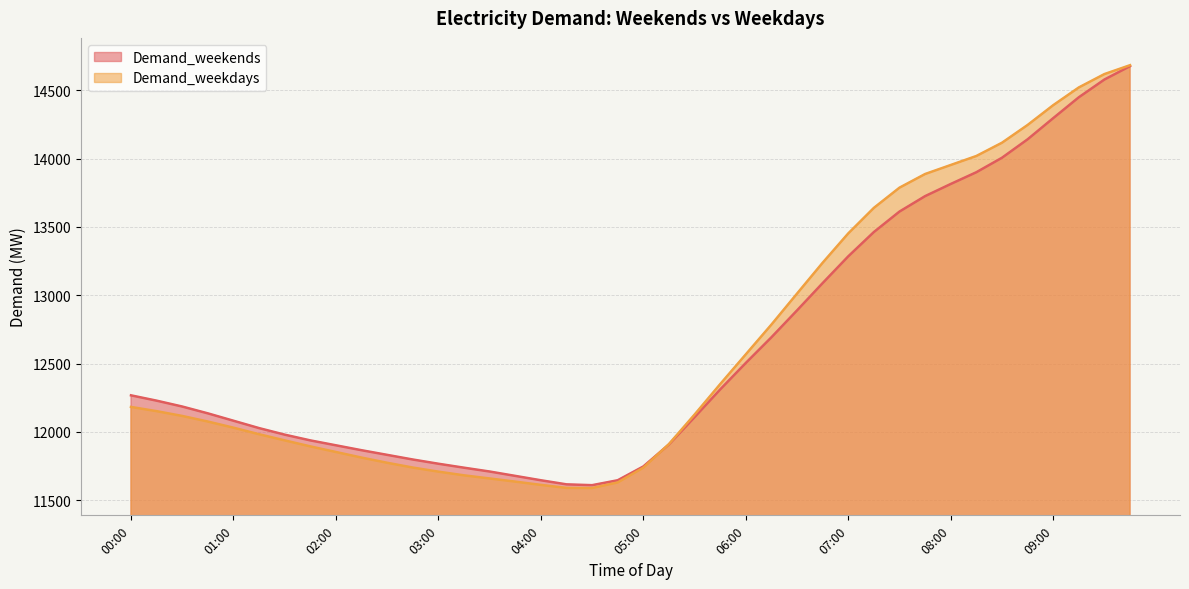

Does the chart display data point markers on the line(s)?

No